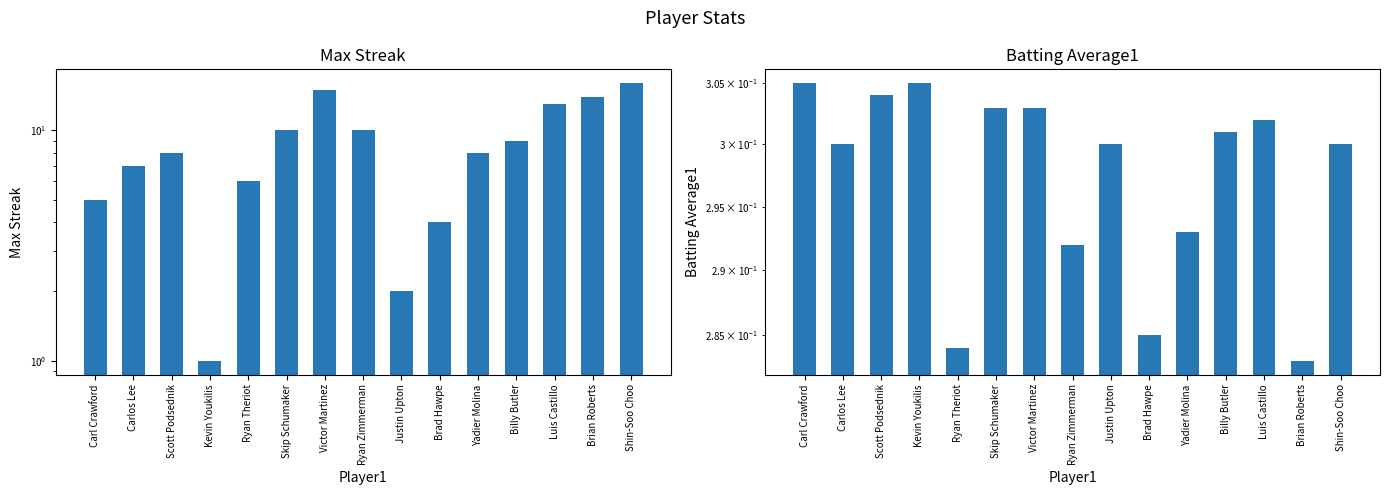

What is the value of the Max Streak bar at the 12th from the left?

9.0